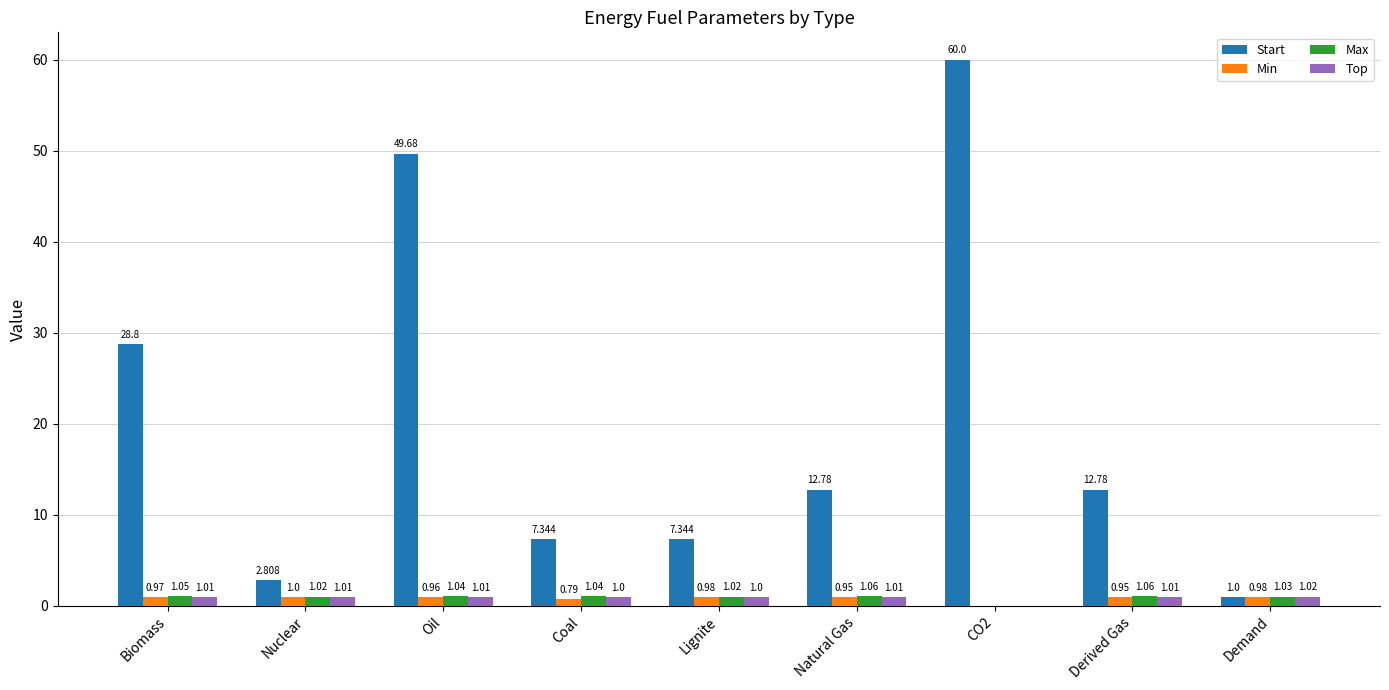

How many series are shown in this chart?

4